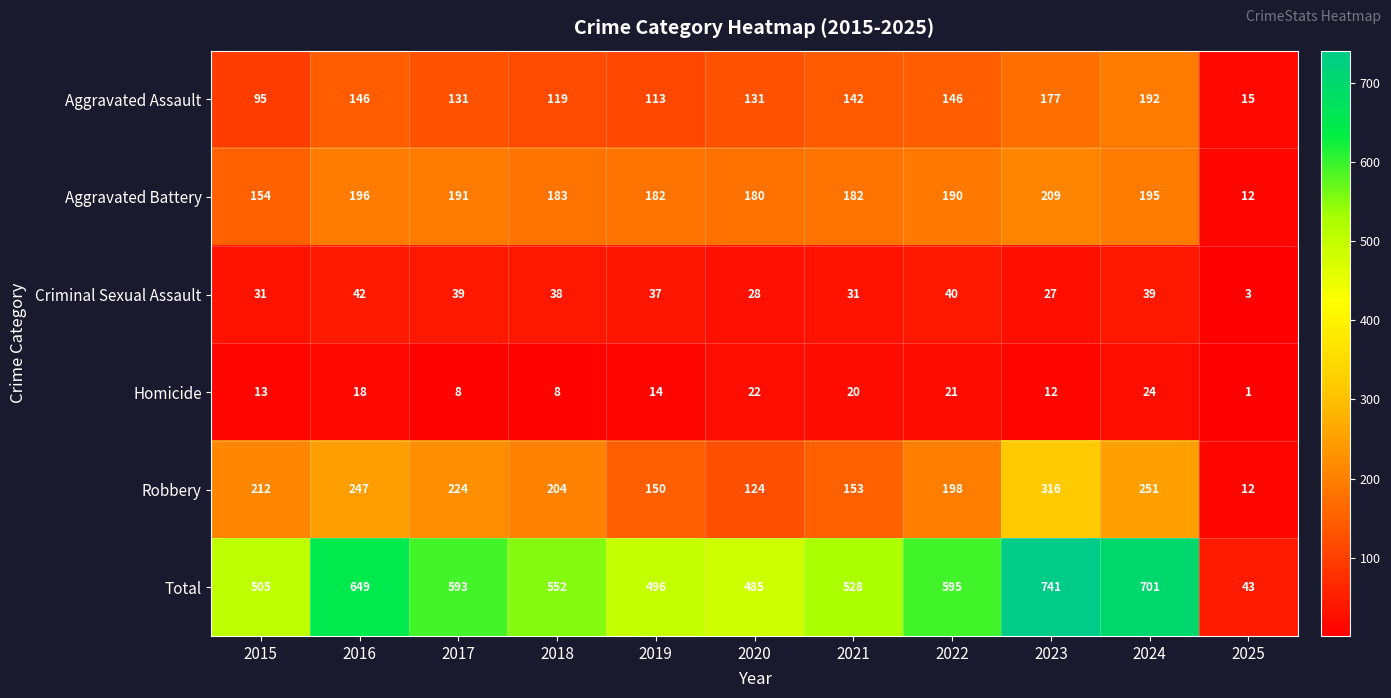

Which series changed the most between 2019 and 2022?

Total